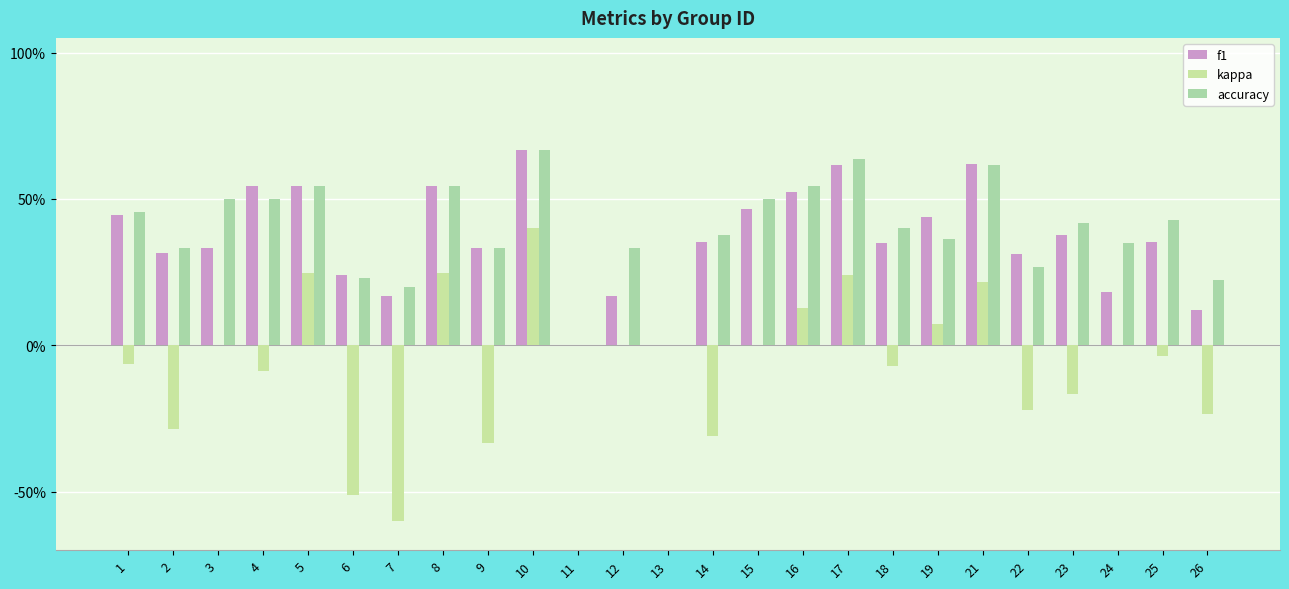

Are the bars horizontal?

No